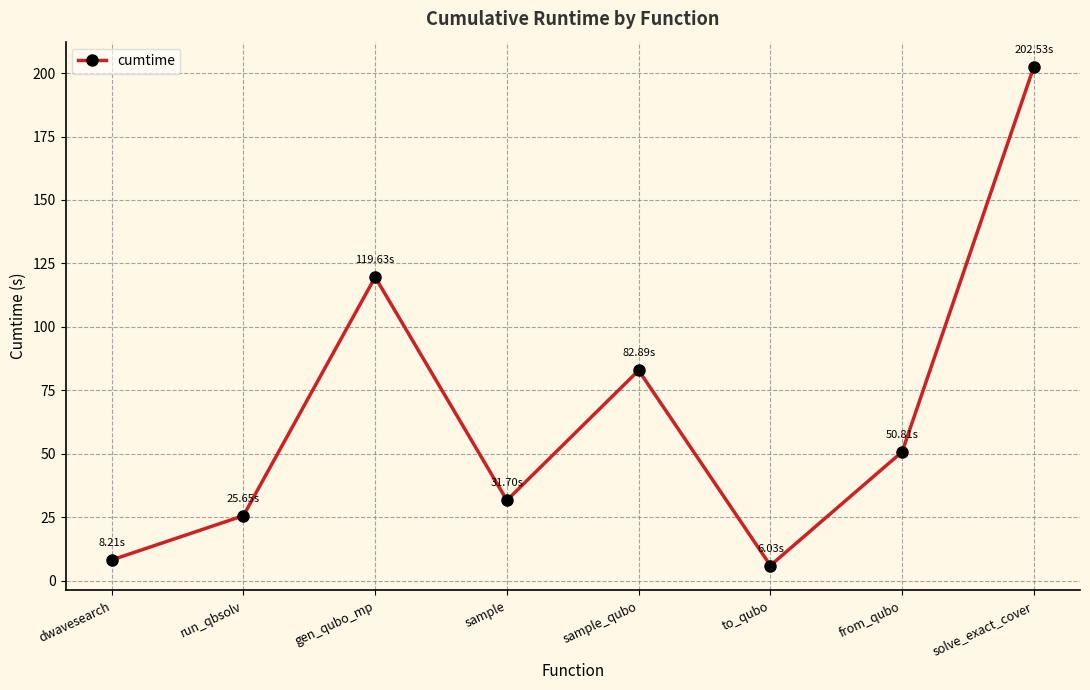

What is the value of the 1st point from the left?

8.2